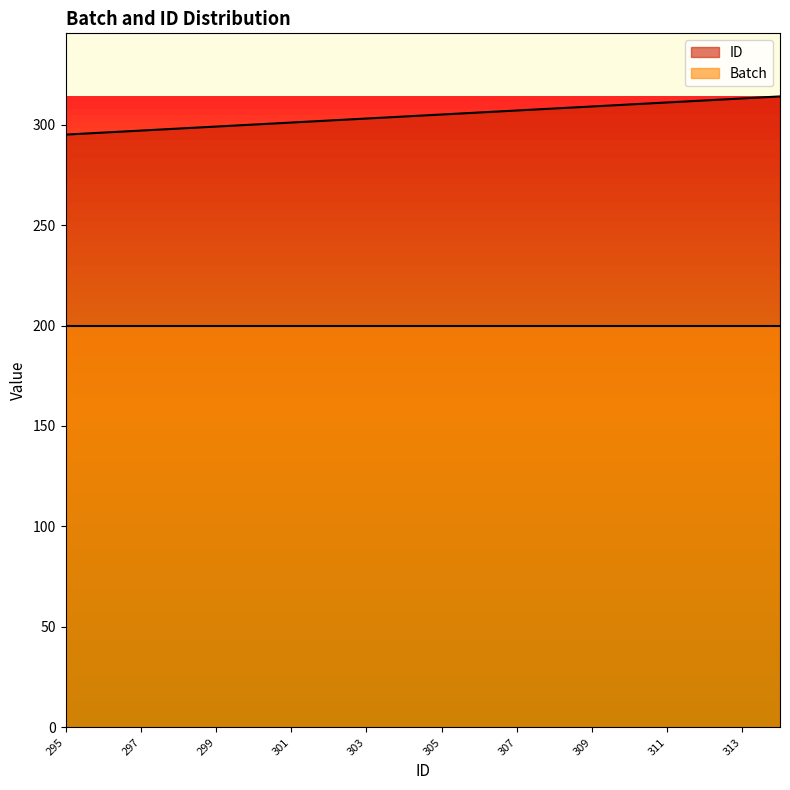

Reading left to right, list all the values displayed in this chart.

295	296	297	298	299	300	301	302	303	304	305	306	307	308	309	310	311	312	313	314